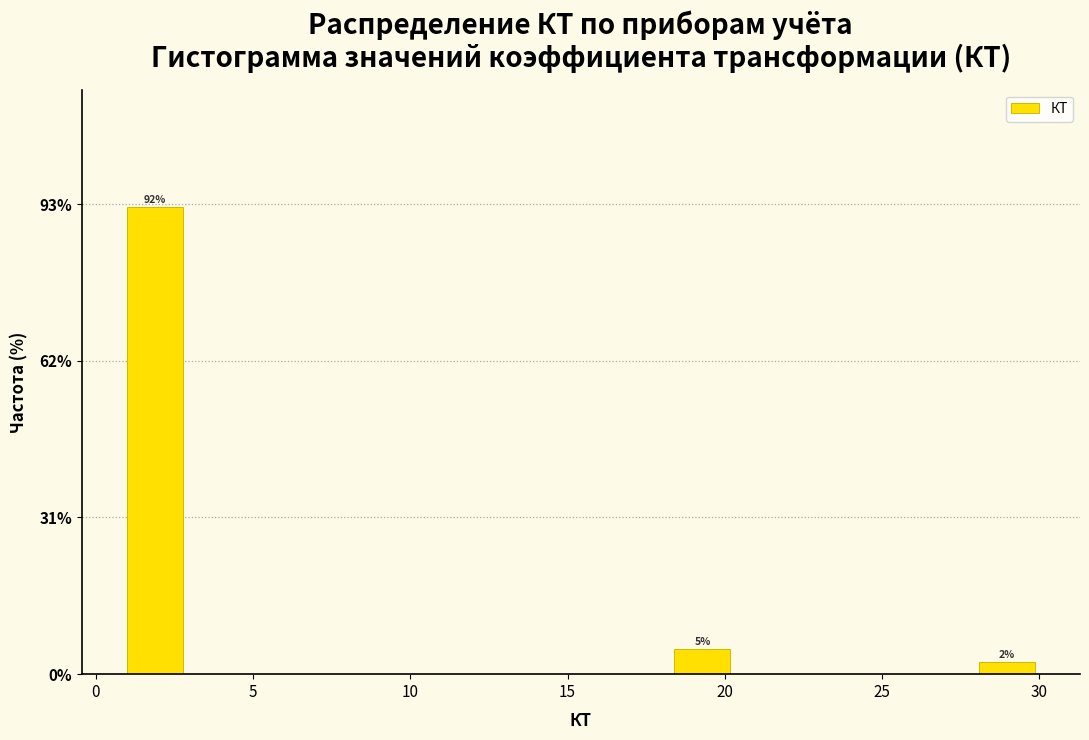

Read against the x-axis, roughly where is the centre of the tallest bar?

2.0